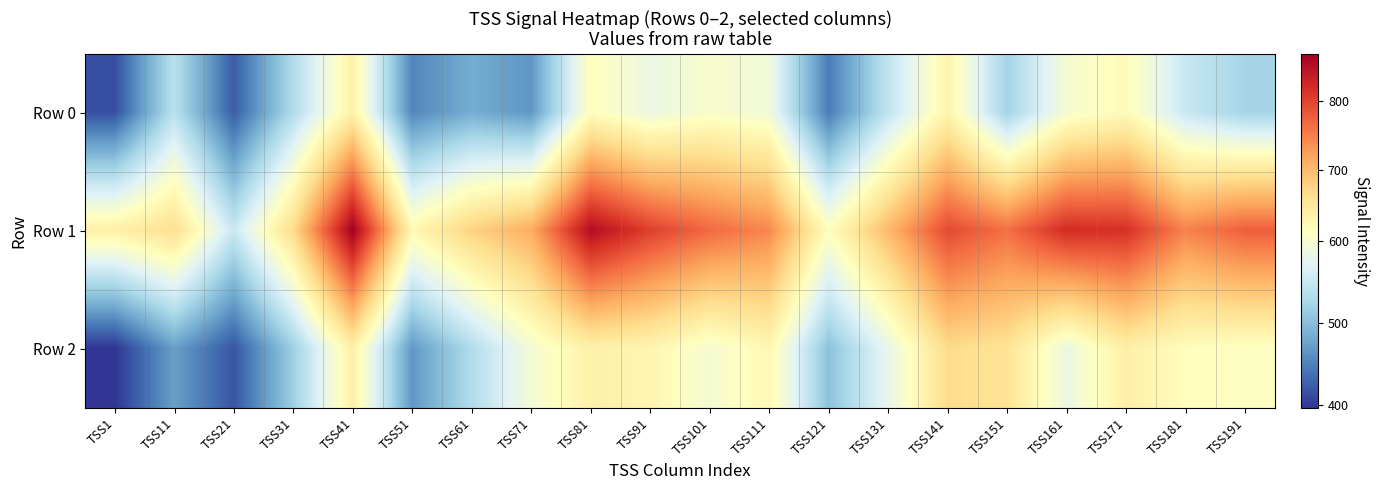

Reading left to right, transcribe all the data shown in this chart.

Row 0: TSS1=414	TSS11=539	TSS21=423	TSS31=531	TSS41=635	TSS51=453	TSS61=484	TSS71=465	TSS81=615	TSS91=585	TSS101=603	TSS111=592	TSS121=445	TSS131=544	TSS141=630	TSS151=520	TSS161=599	TSS171=619	TSS181=550	TSS191=522
Row 1: TSS1=637	TSS11=663	TSS21=551	TSS31=667	TSS41=868	TSS51=624	TSS61=677	TSS71=714	TSS81=853	TSS91=803	TSS101=768	TSS111=744	TSS121=614	TSS131=702	TSS141=794	TSS151=763	TSS161=821	TSS171=816	TSS181=748	TSS191=777
Row 2: TSS1=396	TSS11=473	TSS21=418	TSS31=516	TSS41=637	TSS51=466	TSS61=532	TSS71=596	TSS81=635	TSS91=628	TSS101=597	TSS111=625	TSS121=503	TSS131=580	TSS141=667	TSS151=656	TSS161=585	TSS171=638	TSS181=614	TSS191=610